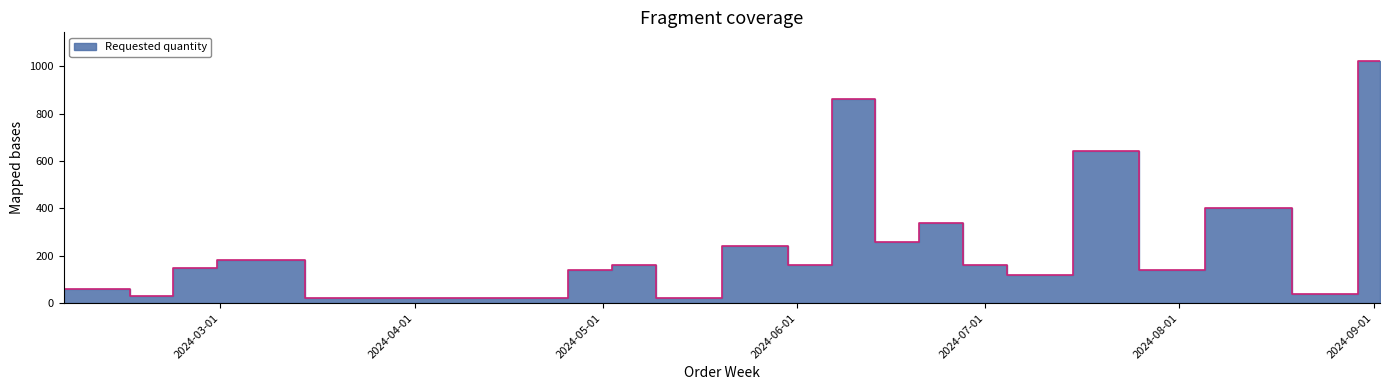

What position from the left is 2024-08-26?

21